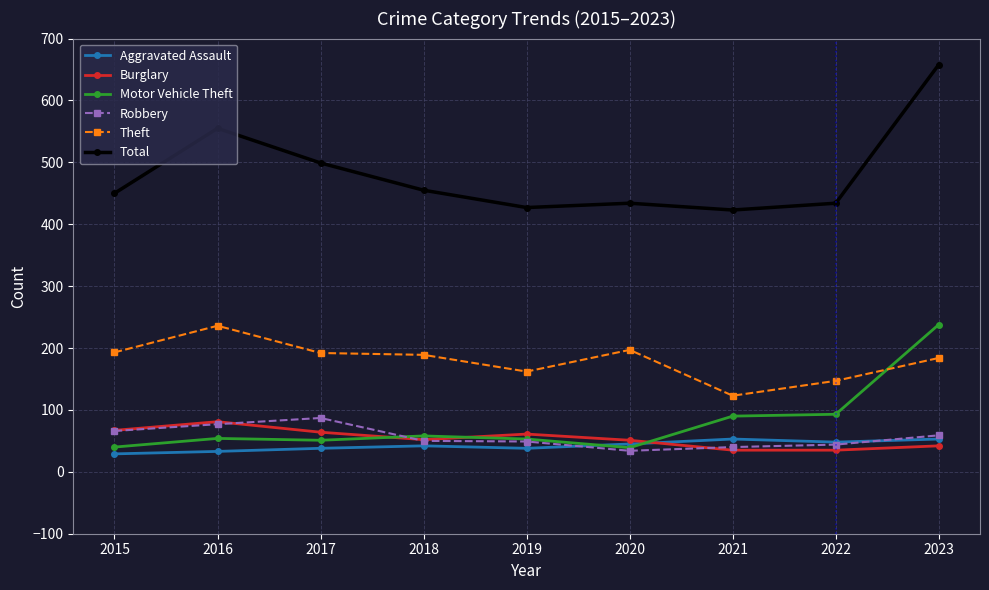

Is it true that Motor Vehicle Theft equals 90 at 2021?

True